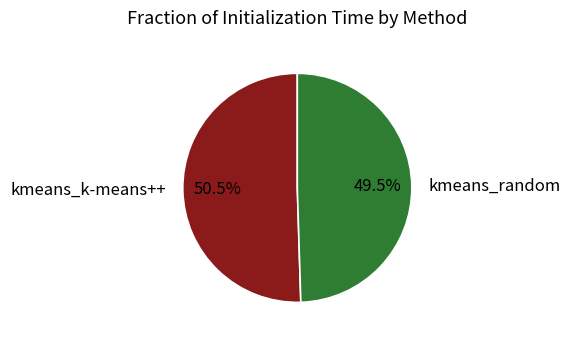

Which has a higher value, kmeans_k-means++ or kmeans_random?

kmeans_k-means++